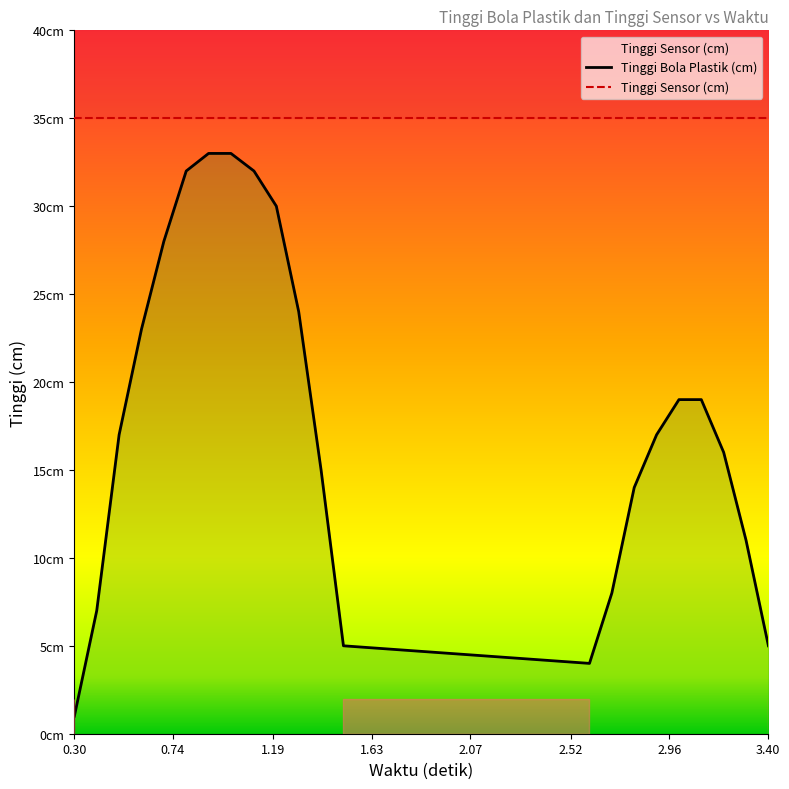

Read the value at 1.403, to the nearest 10.

20